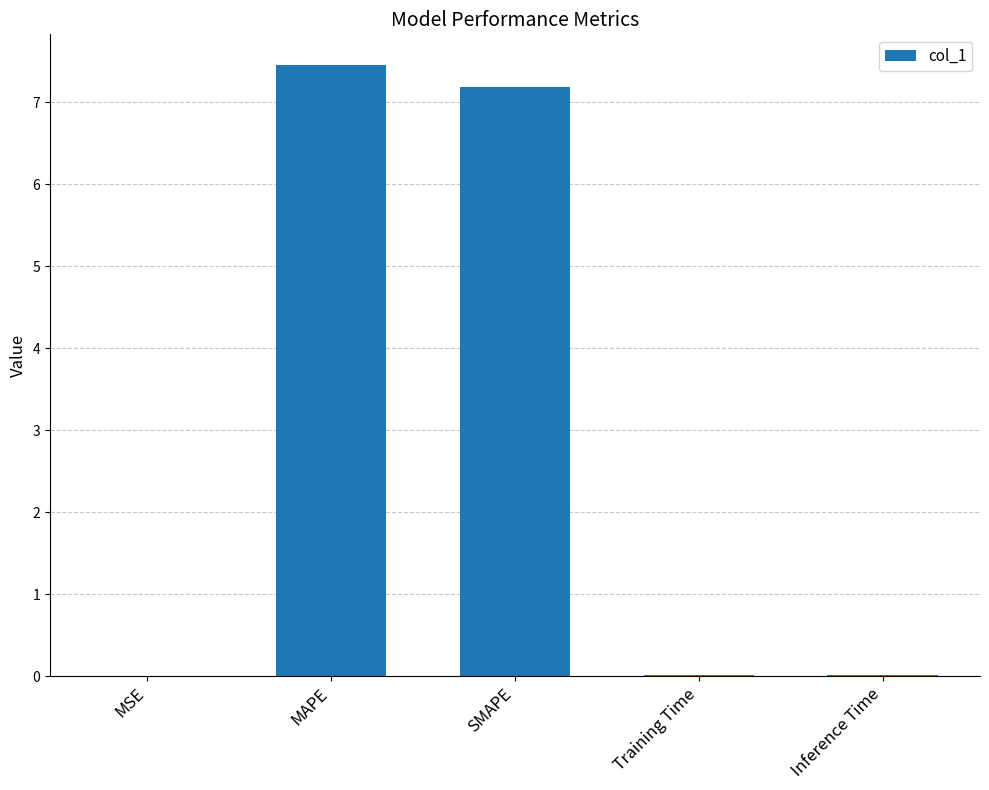

Approximately how many times larger is the value at SMAPE compared to MAPE?

1.0